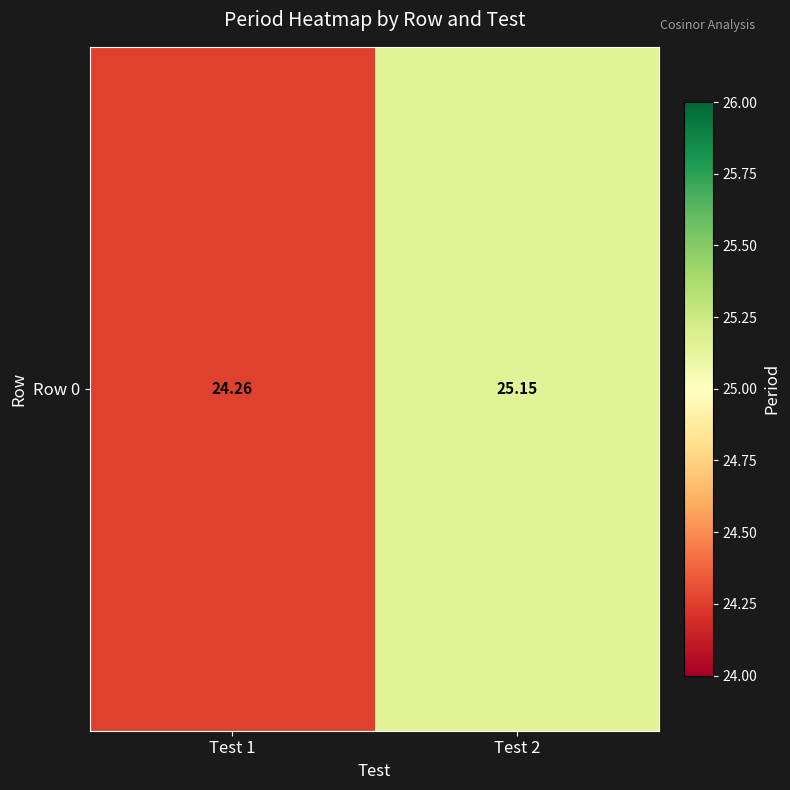

Reading right to left, extract all data points from this chart.

25.2	24.3